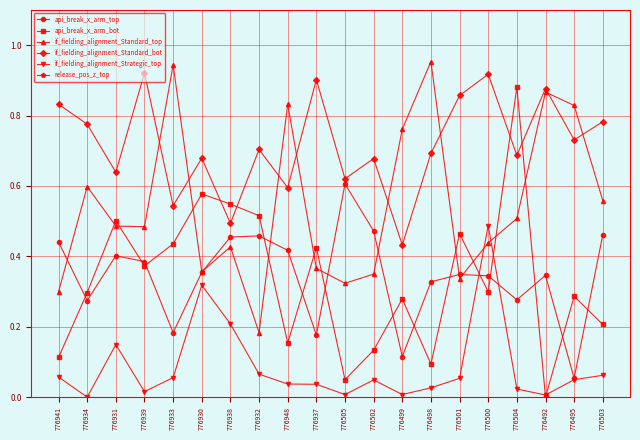

How many lines are shown in the chart?

6